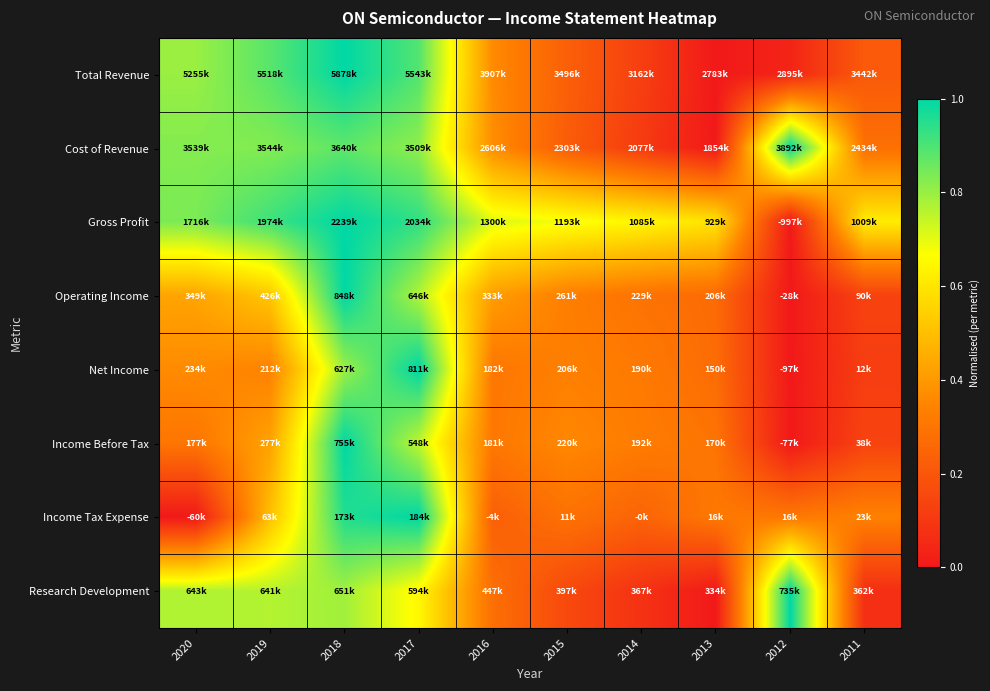

At which category is the sum across all series the highest?

2018